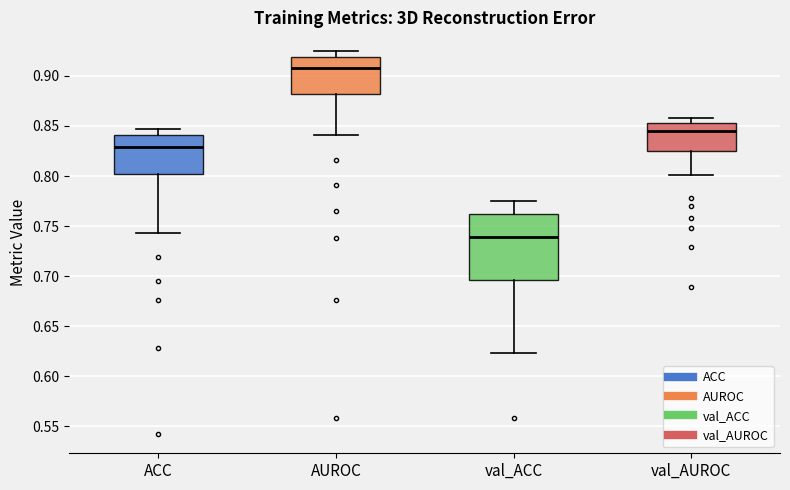

Reading left to right, read every box against the y-axis: the position of its median line, the range the box covers, and the ends of its whiskers. The values are not printed on the chart, so give them approximately, as read against the axis.

ACC: median 0.830, box 0.800 to 0.840, whiskers 0.745 to 0.845
AUROC: median 0.910, box 0.880 to 0.920, whiskers 0.840 to 0.925
val_ACC: median 0.740, box 0.695 to 0.760, whiskers 0.625 to 0.775
val_AUROC: median 0.845, box 0.825 to 0.855, whiskers 0.800 to 0.860